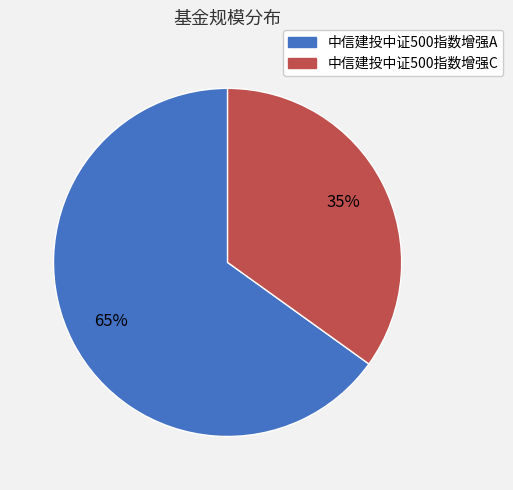

What is the smallest slice in the pie chart?

中信建投中证500指数增强C